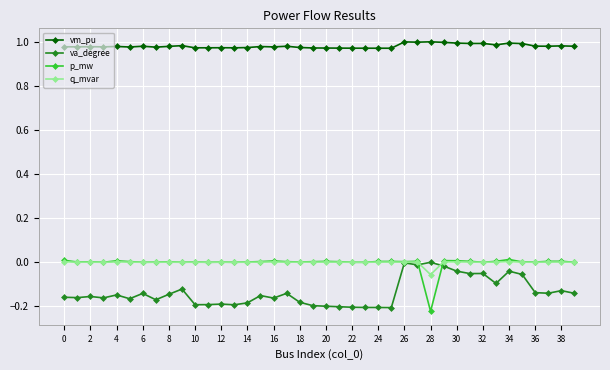

Which series has the largest total across all categories?

vm_pu